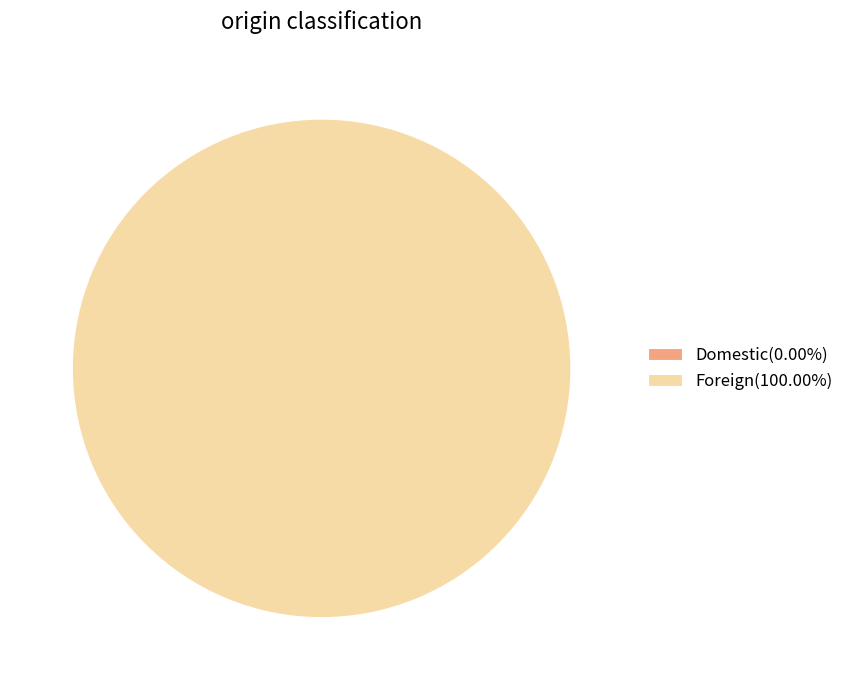

Is it true that Domestic is 13% of the pie?

False